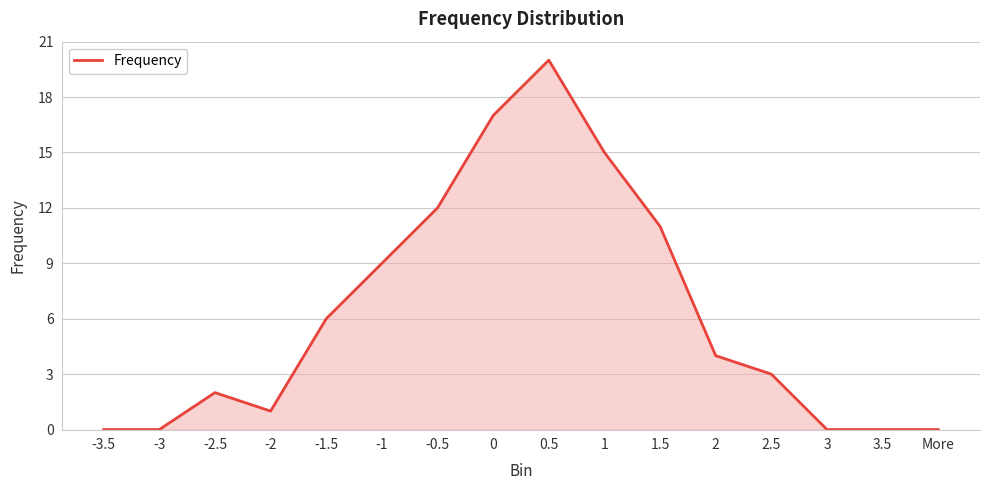

What is the change in value from -1.5 to 1?

+9